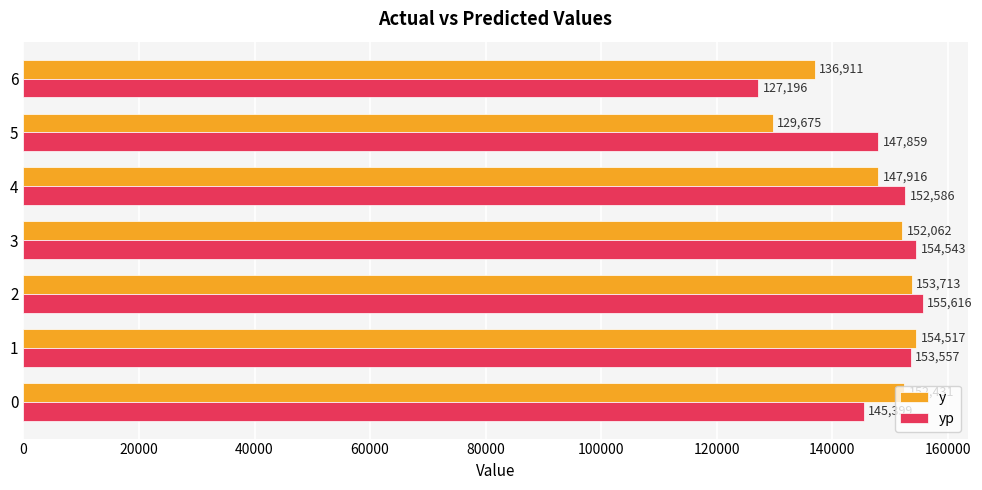

Which series has the widest spread of values?

yp